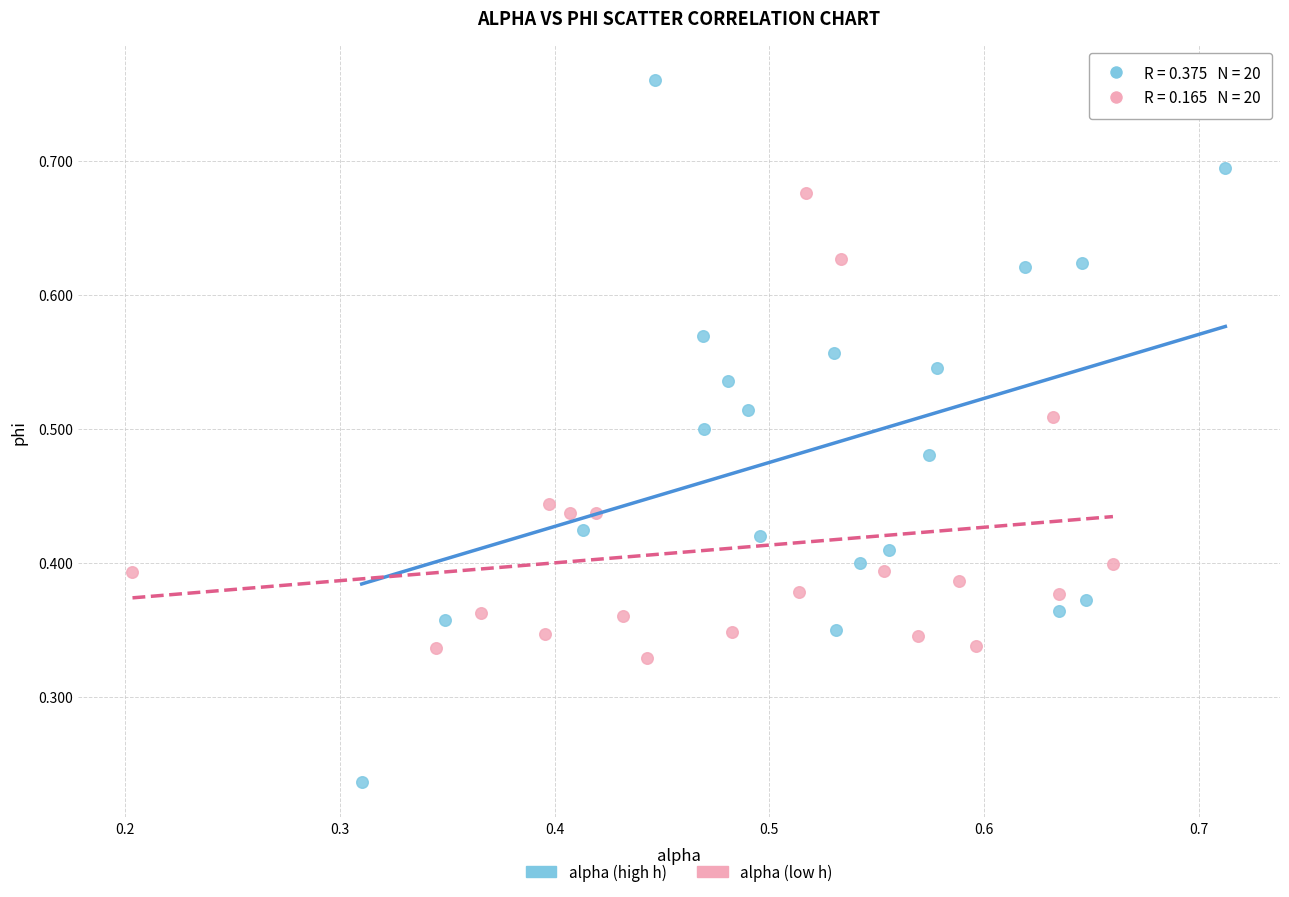

Which series contains the highest Y value?

alpha (high h)